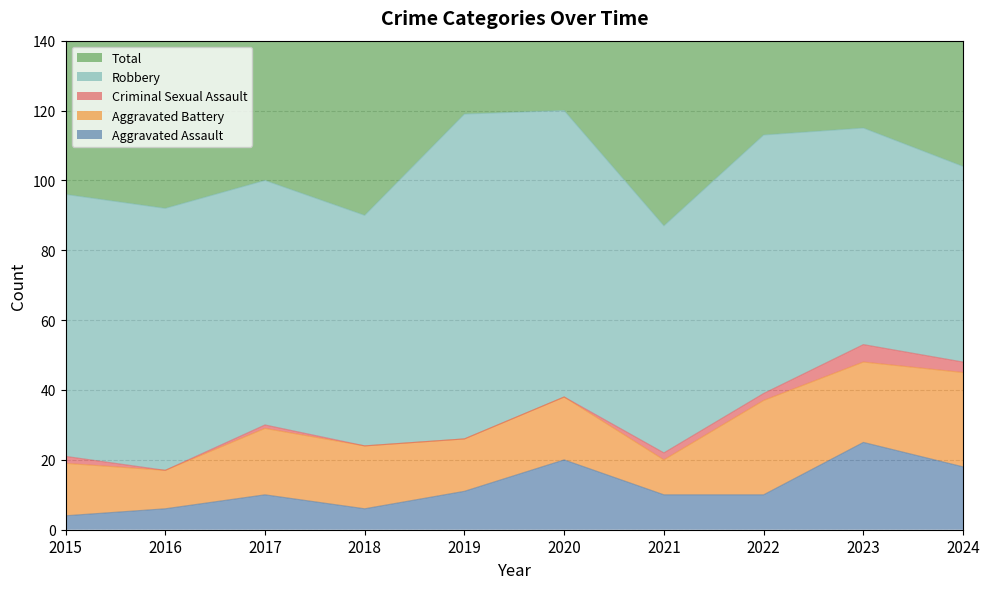

True or false: Criminal Sexual Assault has more than 2 points higher than both neighbors.

False